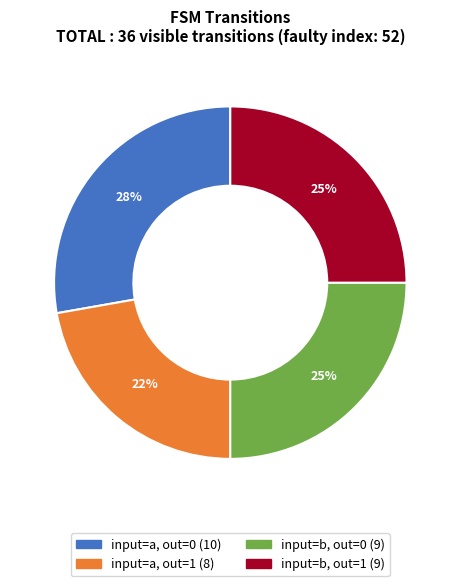

To the nearest percent, what is the difference between the largest and smallest slice percentages?

6%